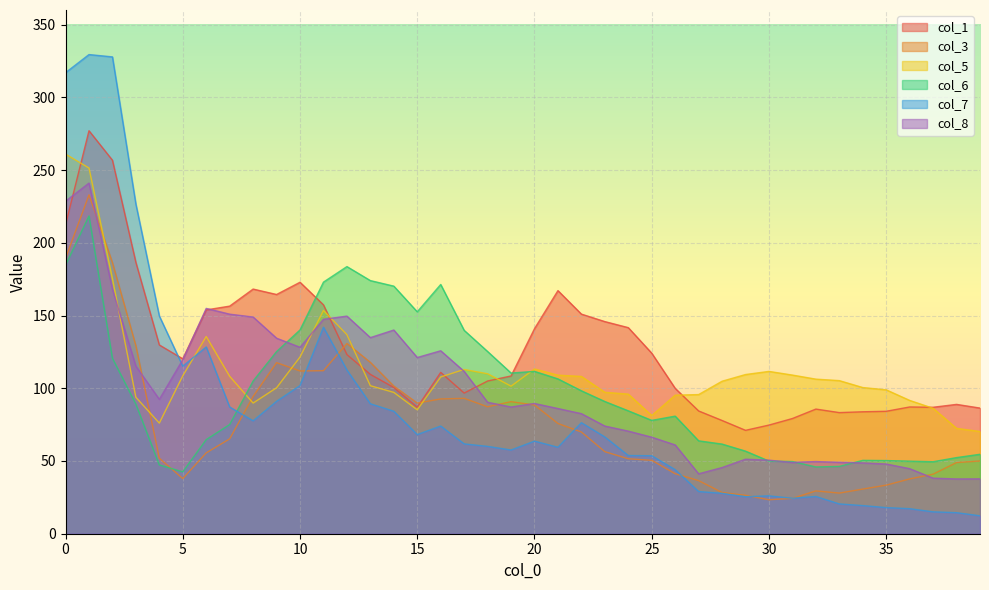

What is the sum of the col_7 values at 12 and 38?

127.0